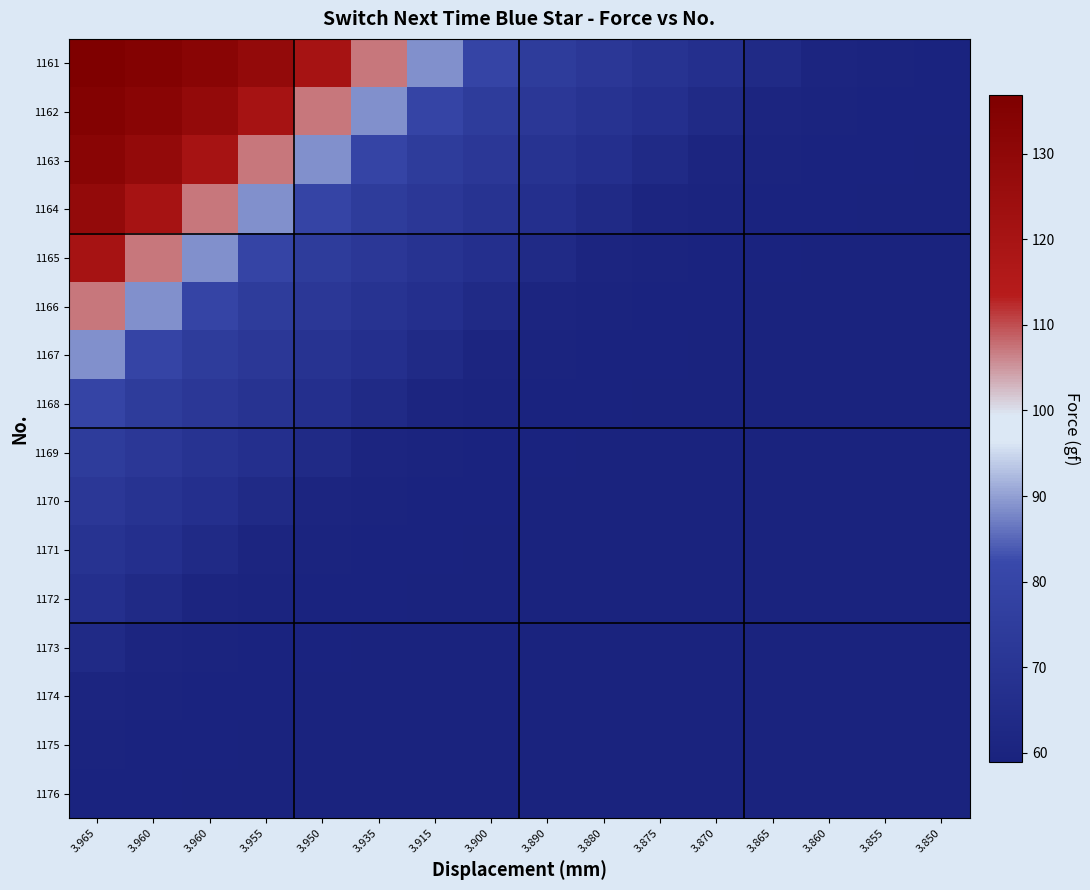

How many categories are shown in the chart?

16